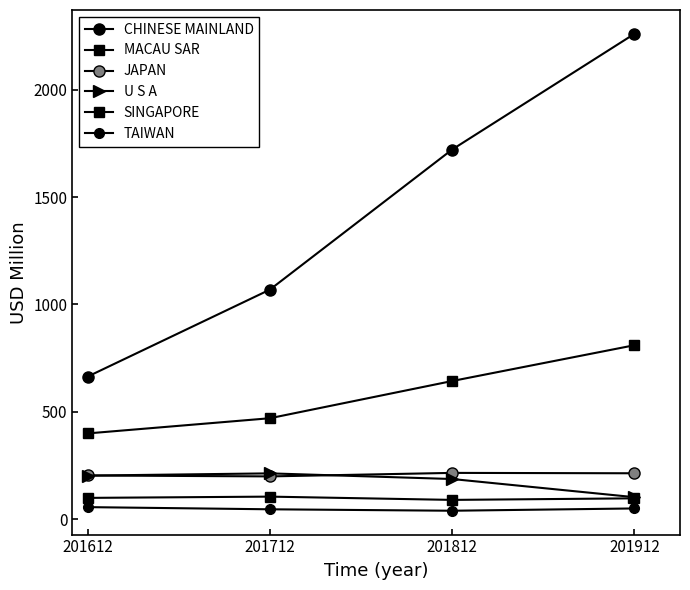

How many interior local valleys does the JAPAN series have?

1